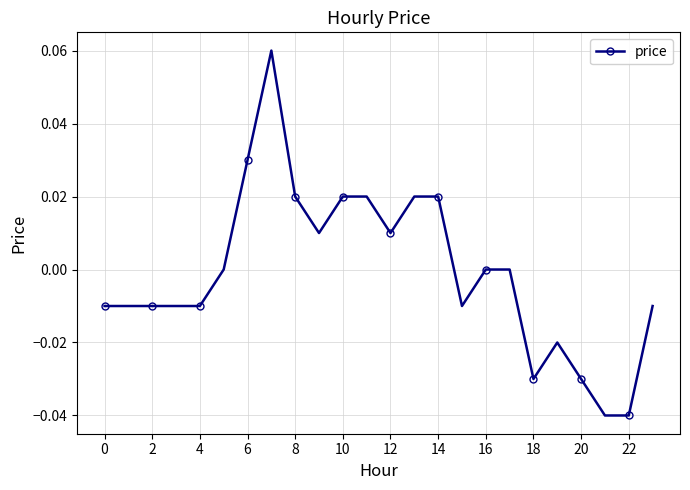

True or false: there are more than 1 points higher than both neighbors.

True